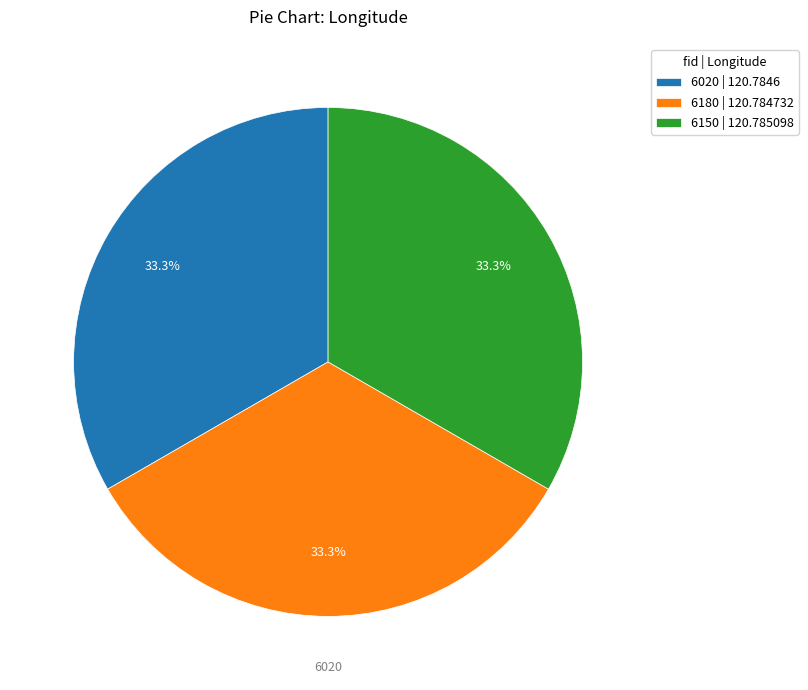

Count the number of slices in the pie.

3